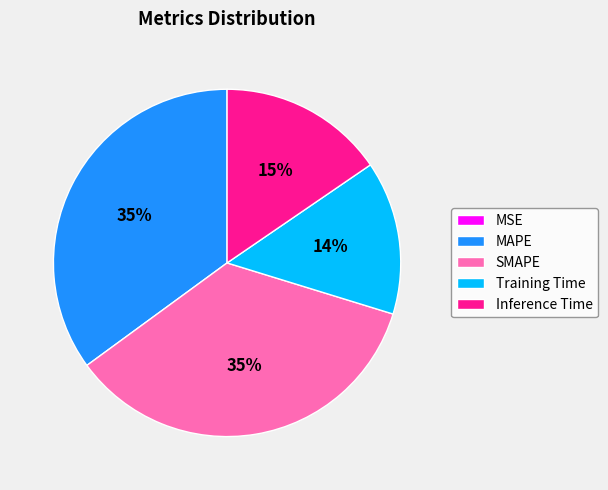

Do Training Time and Inference Time together represent more than half of the pie?

No